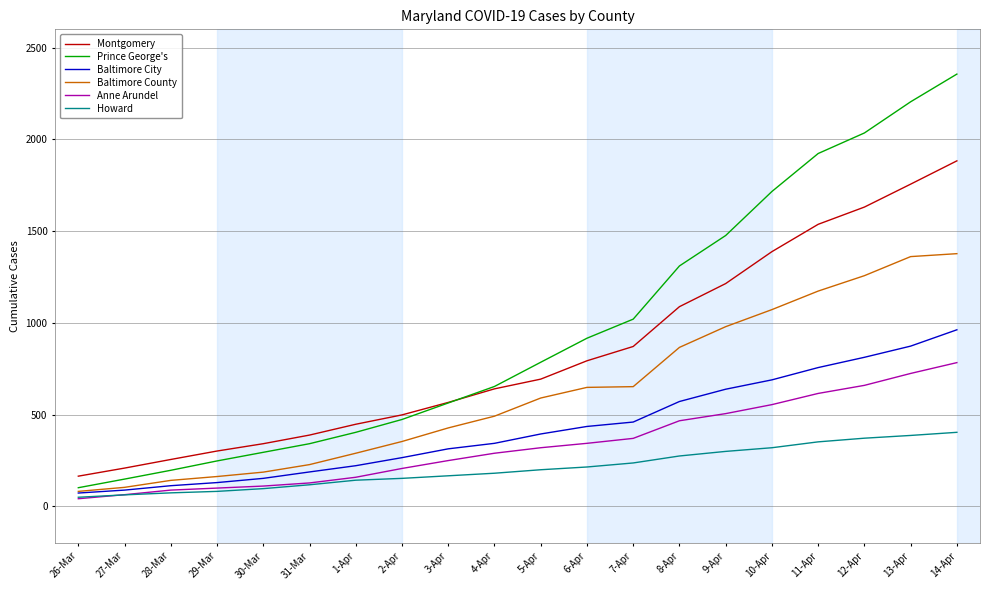

True or false: Prince George's has a value of 101 at 26-Mar.

True